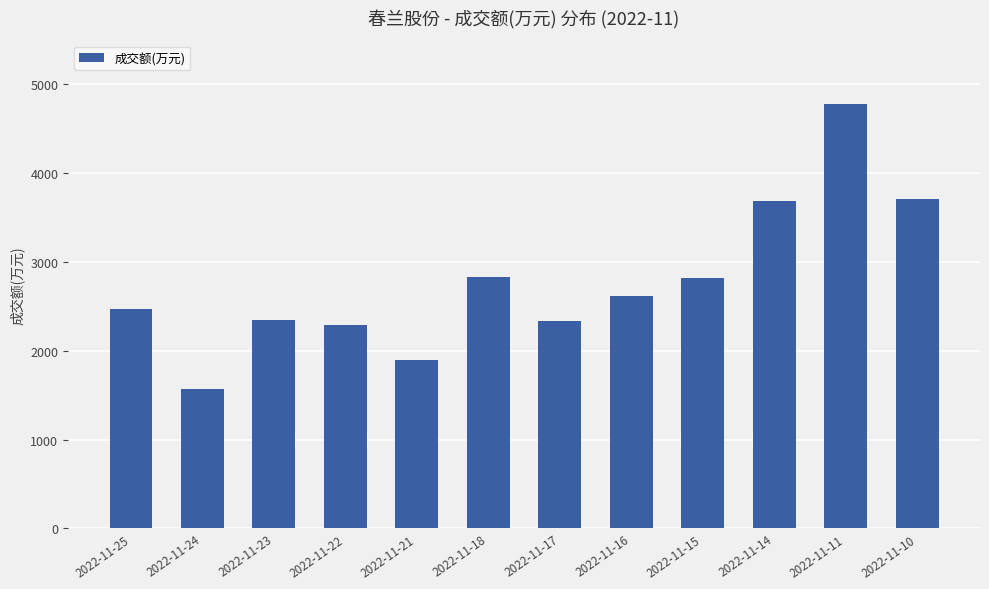

Which category has the highest value across all series?

2022-11-11